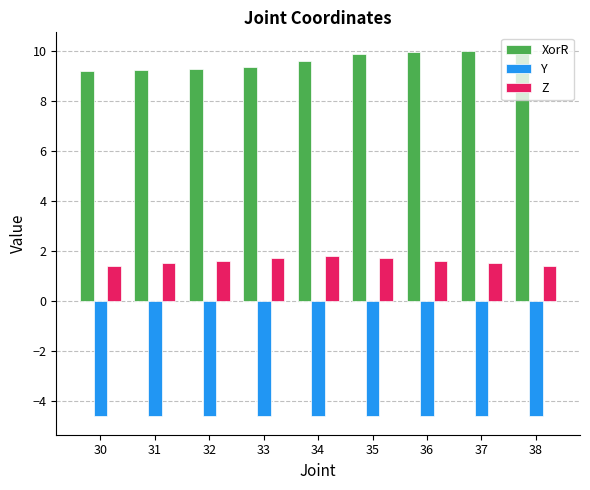

How many groups of bars are there?

9